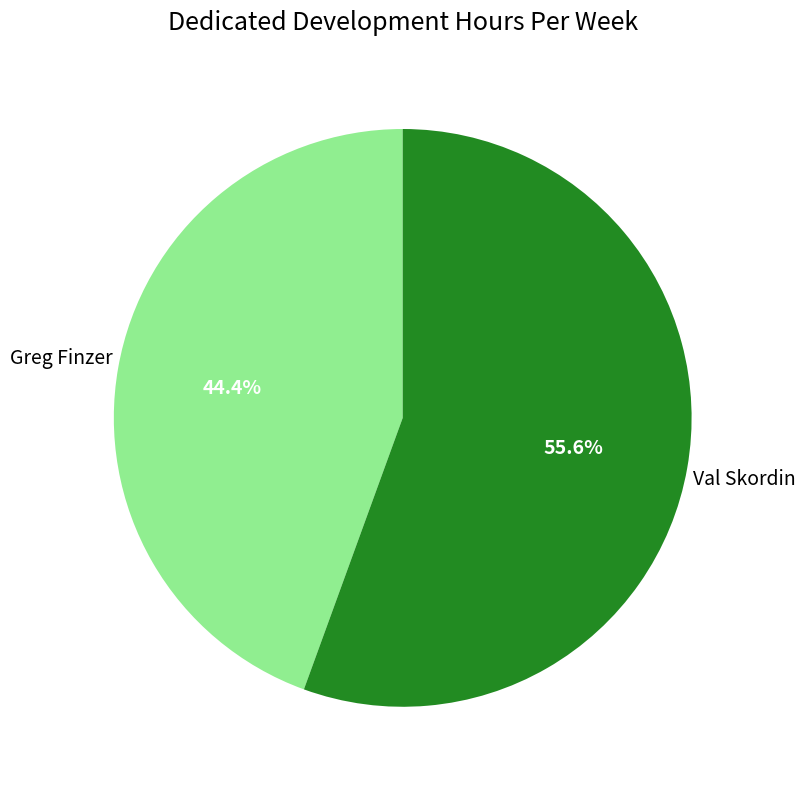

Which category has the smallest portion of the pie?

Greg Finzer